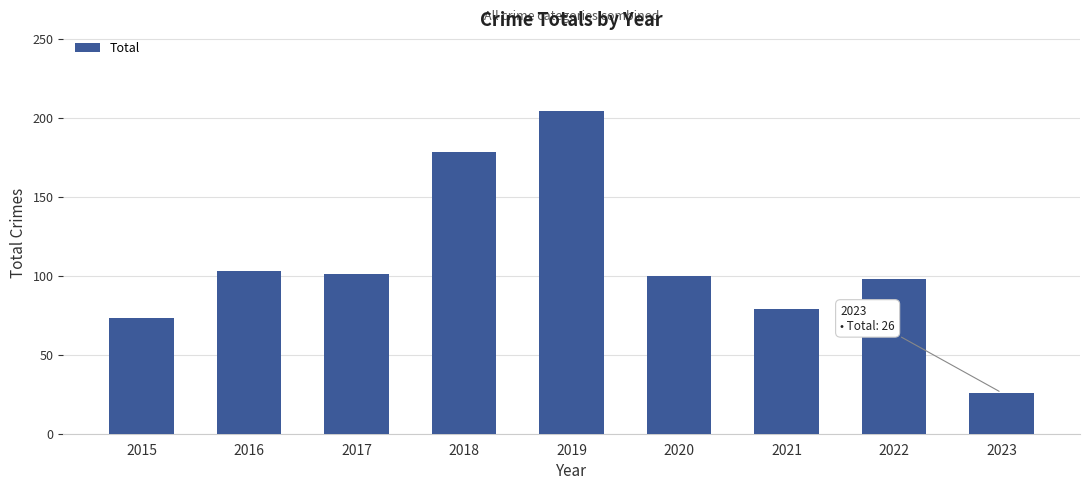

What is the value of the 2nd bar from the left?

103